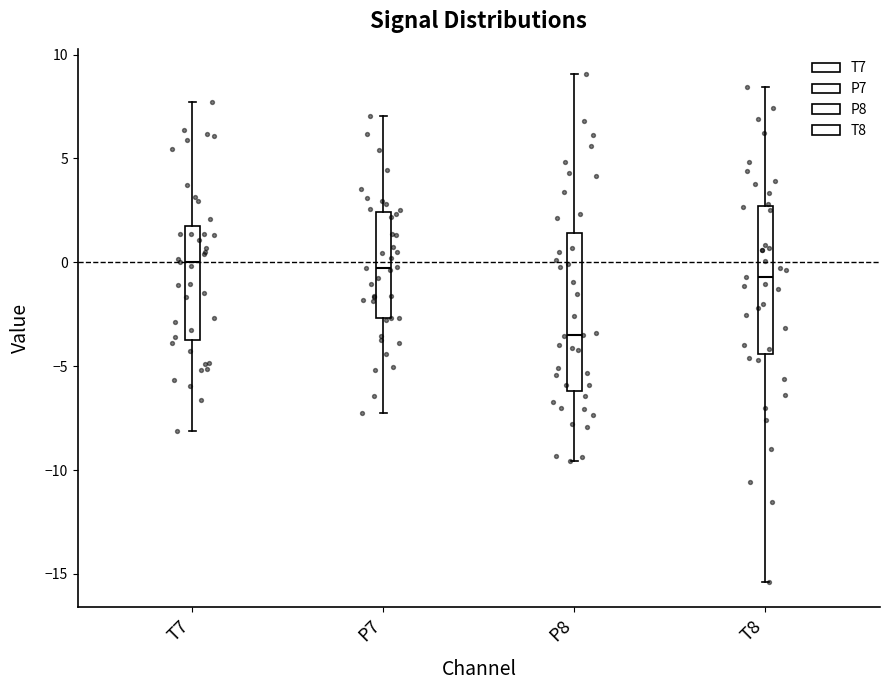

Where does the upper whisker of the box for T7 end on the y-axis? The values are not printed on the chart, so give them approximately, as read against the axis.

7.5